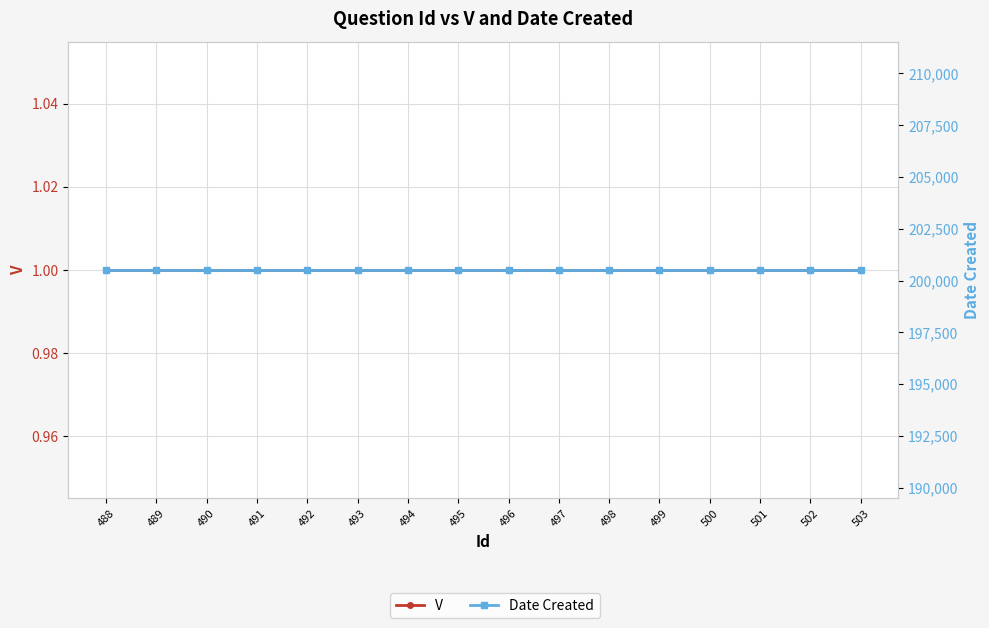

What is the average value of the V series?

1